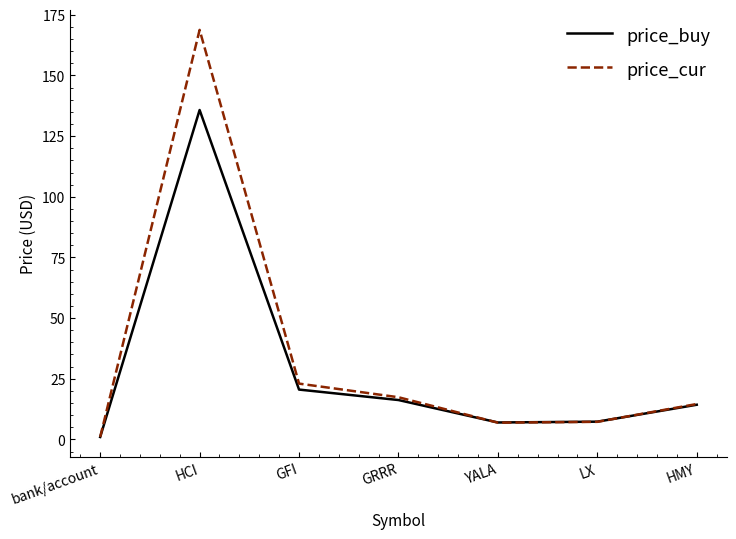

Where is price_buy nearest to the value 68?

GFI